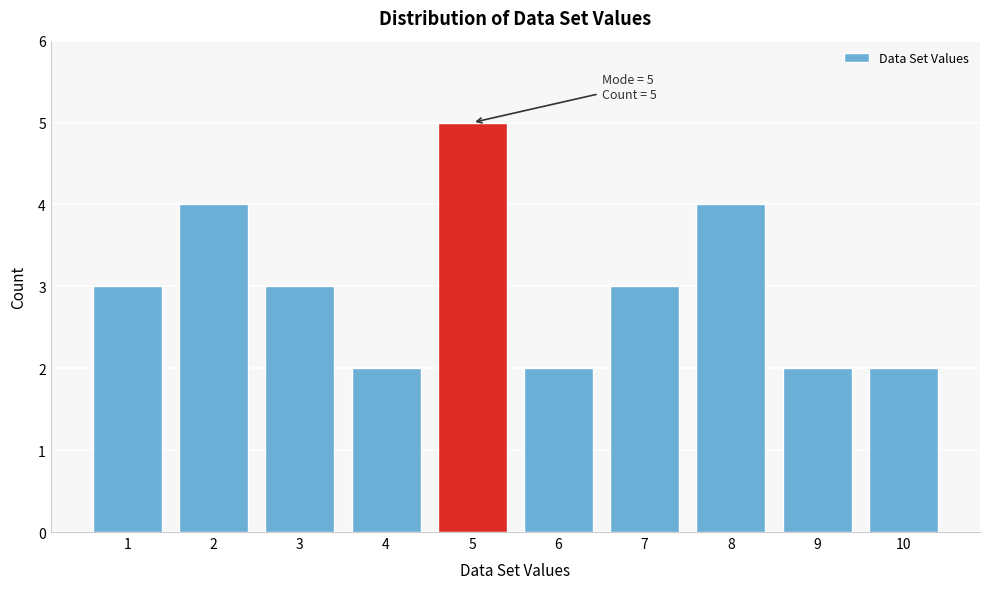

Reading left to right, list all the values displayed in this chart.

1=3	2=4	3=3	4=2	5=5	6=2	7=3	8=4	9=2	10=2